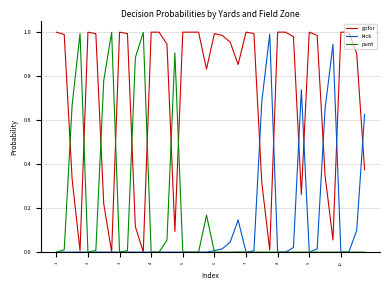

Which series has the largest total across all categories?

gofor